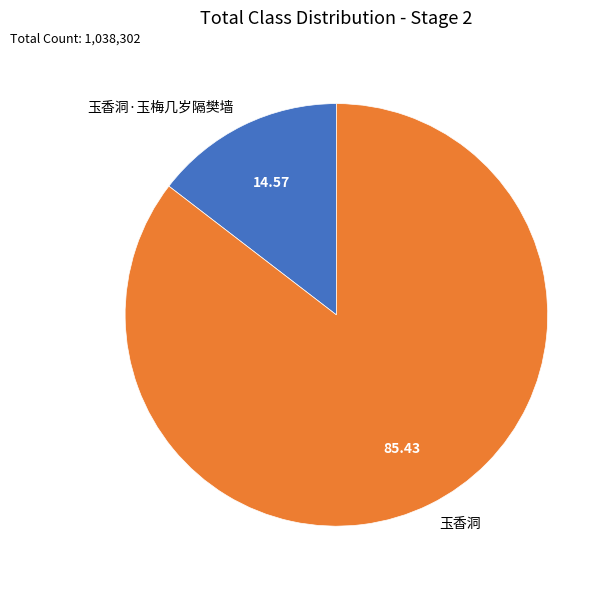

Rank the categories by value from lowest to highest.

玉香洞·玉梅几岁隔樊墙, 玉香洞